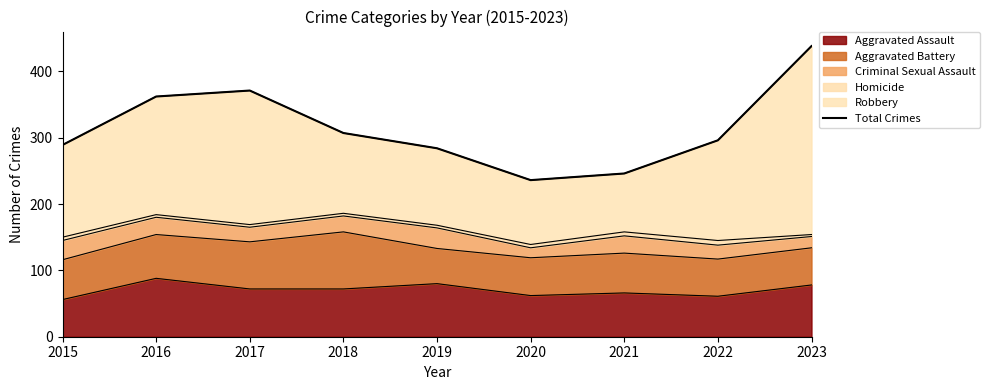

What is the difference between the maximum and minimum values?

202